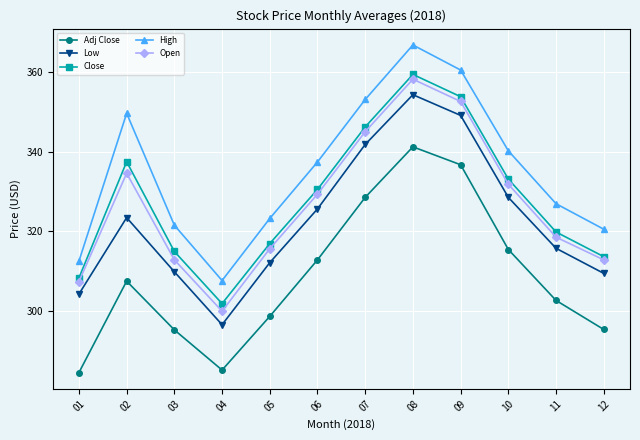

List the labels in order of High value, smallest first.

04, 01, 12, 03, 05, 11, 06, 10, 02, 07, 09, 08